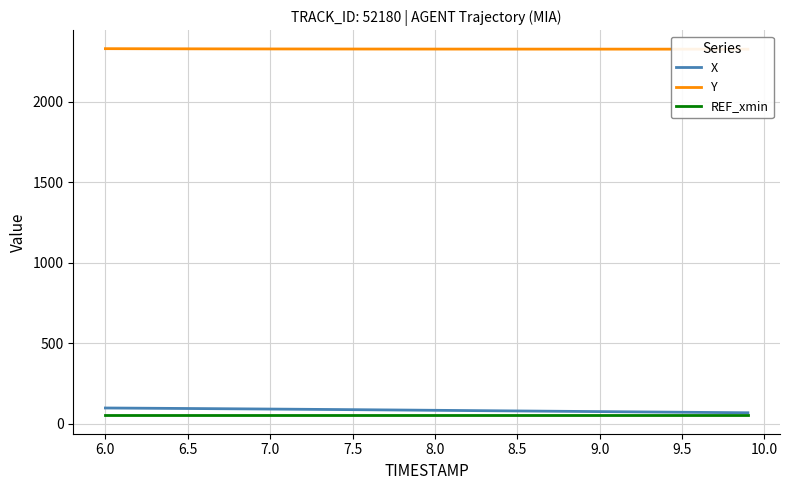

What is the sum of all REF_xmin values?

2127.5